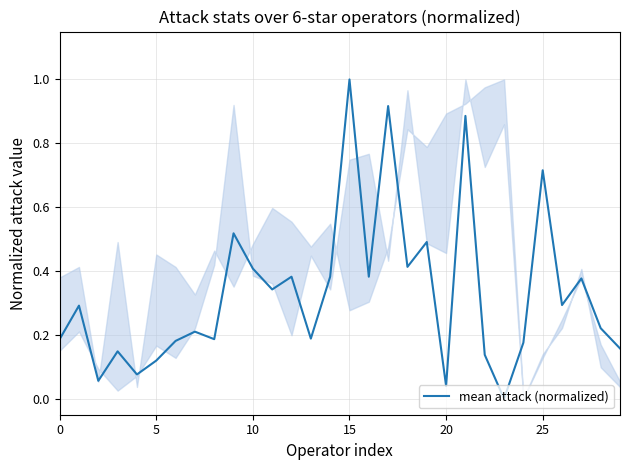

How many values are above zero?

29